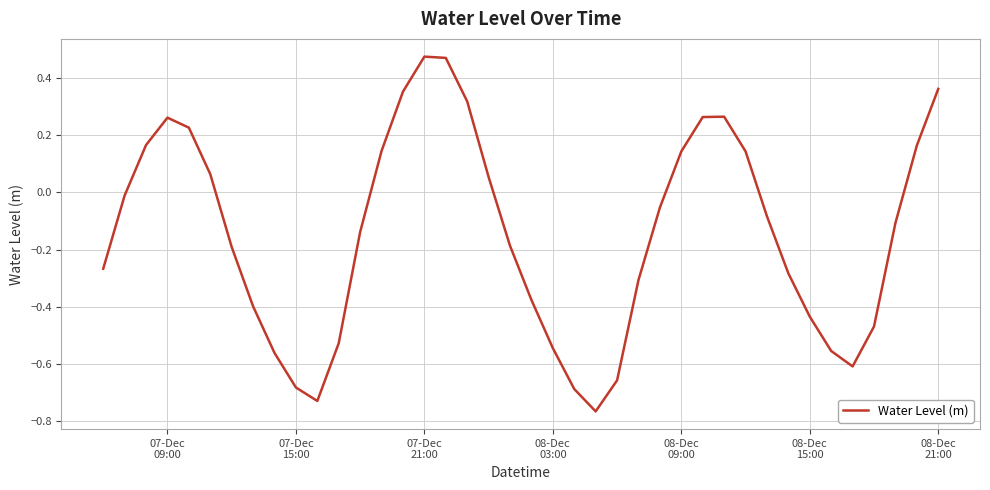

What is the difference between the maximum and minimum values?

1.2